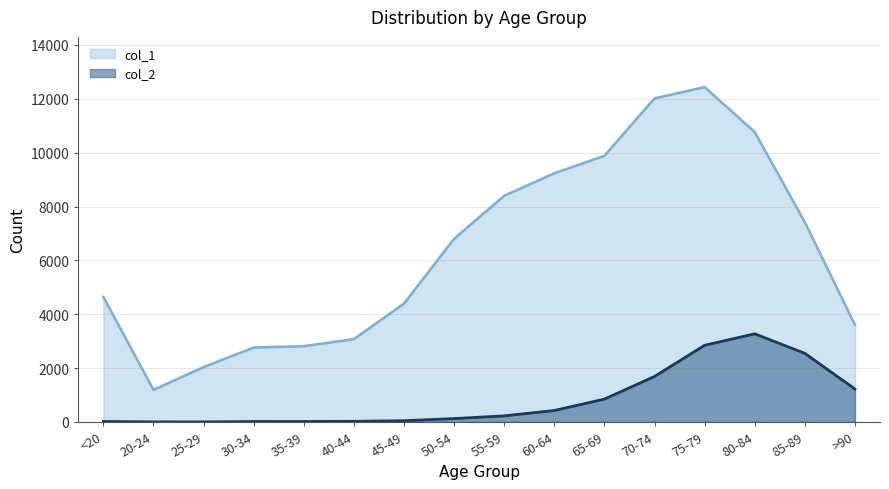

List the series in order of their overall mean, lowest first.

col_2, col_1